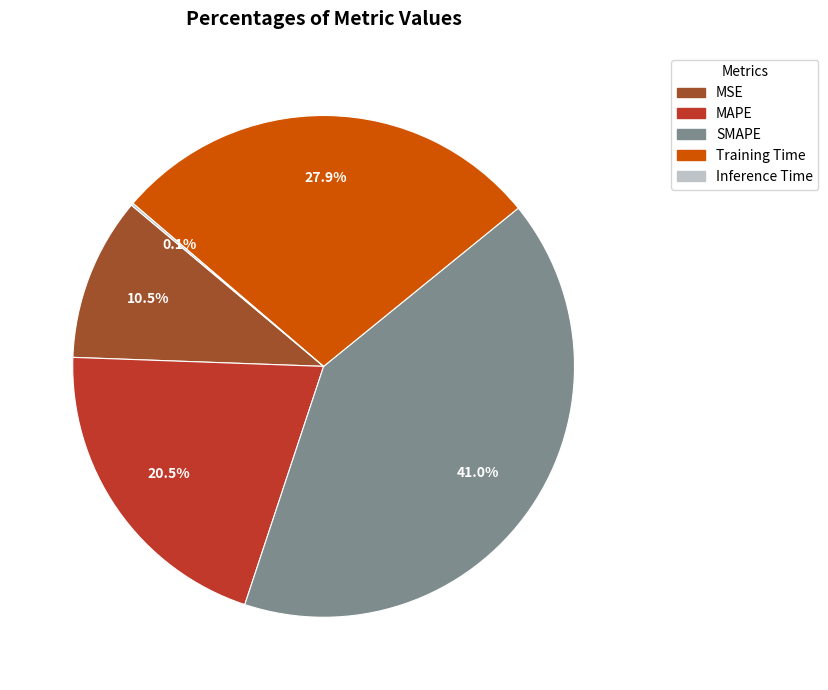

To the nearest percent, what portion does SMAPE represent?

41%